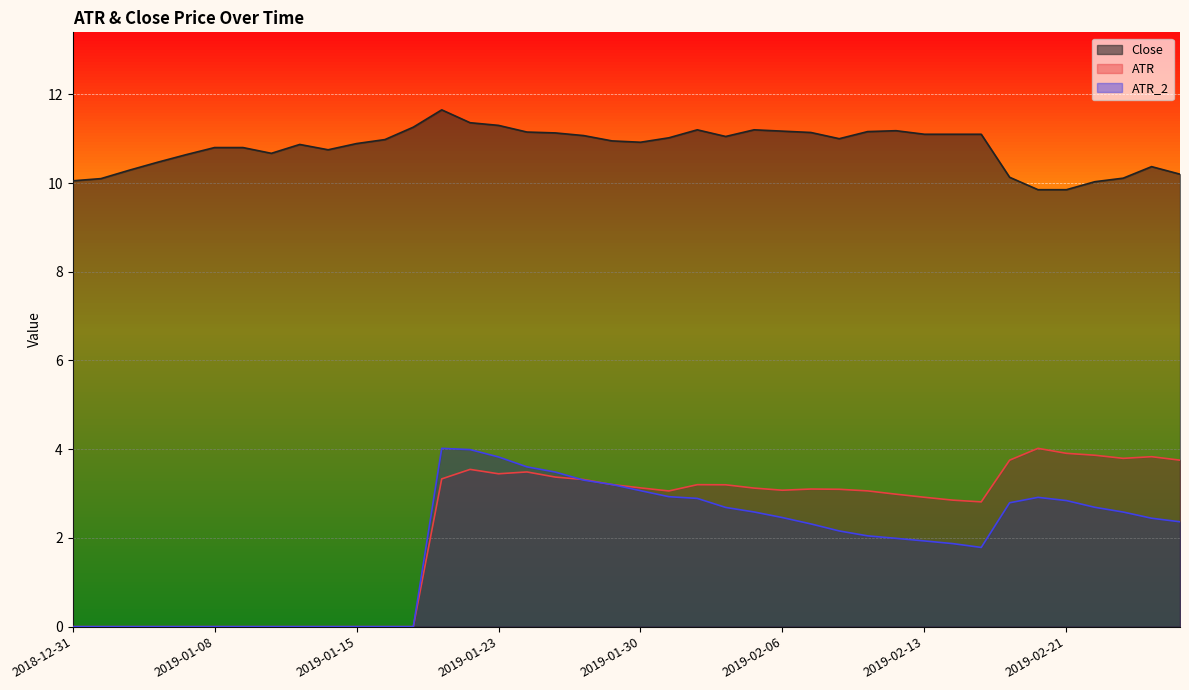

At which label is ATR closest to 2?

2019-02-15